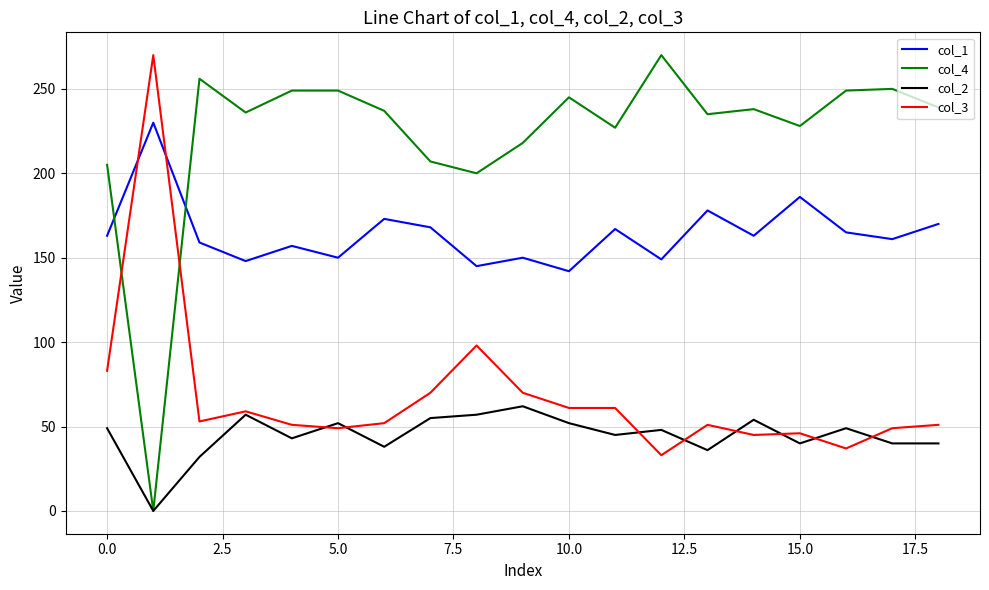

How many values in col_4 are above zero?

18